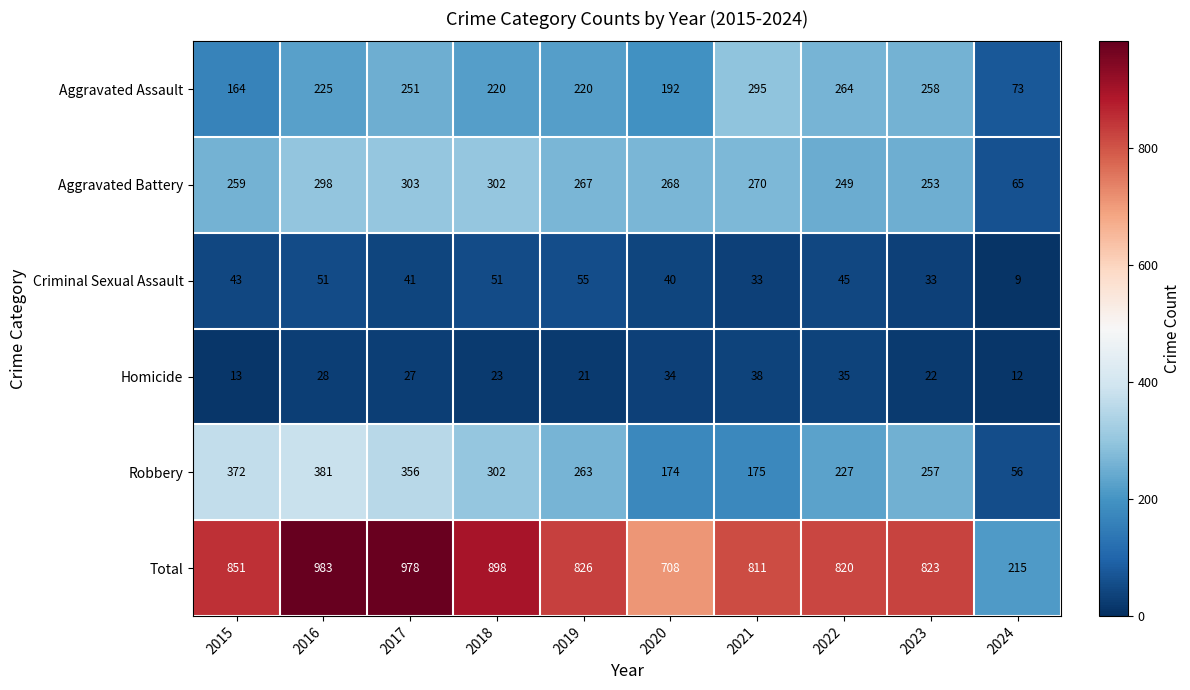

Rank the series by their maximum value, from lowest to highest.

Homicide, Criminal Sexual Assault, Aggravated Assault, Aggravated Battery, Robbery, Total